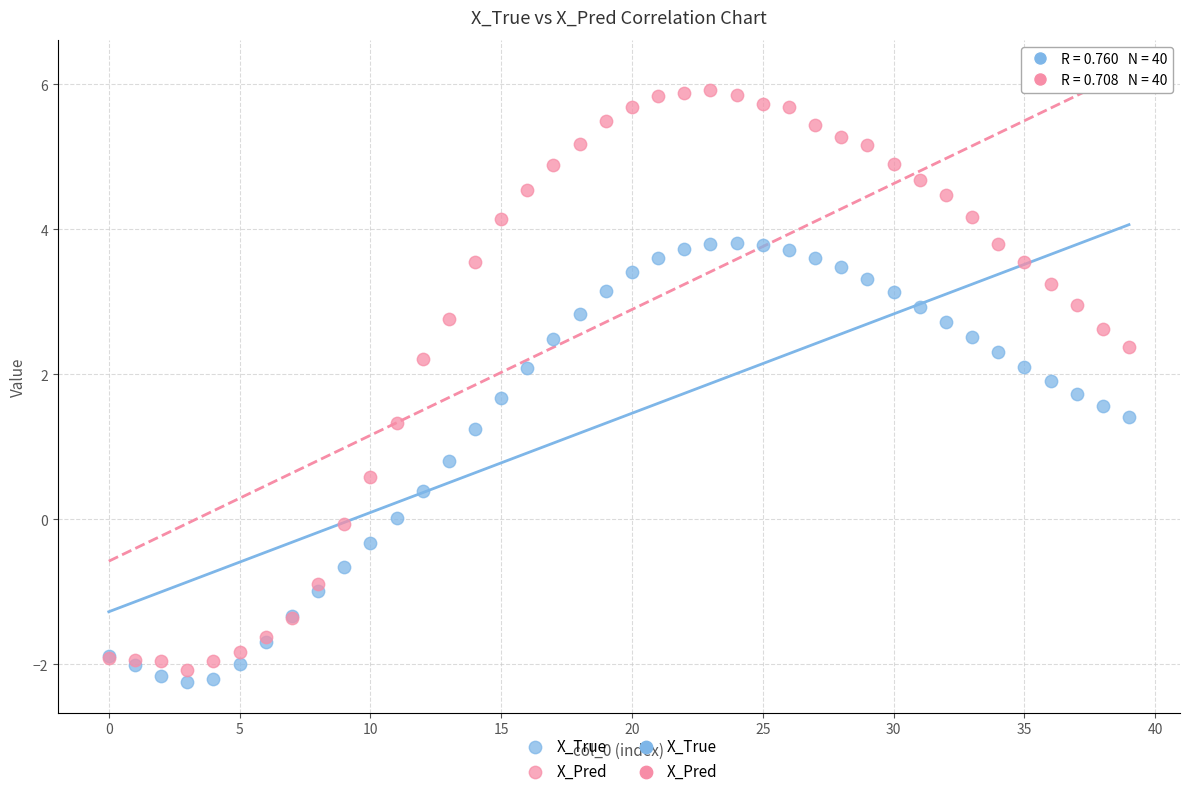

Which series contains the lowest Y value?

X_True